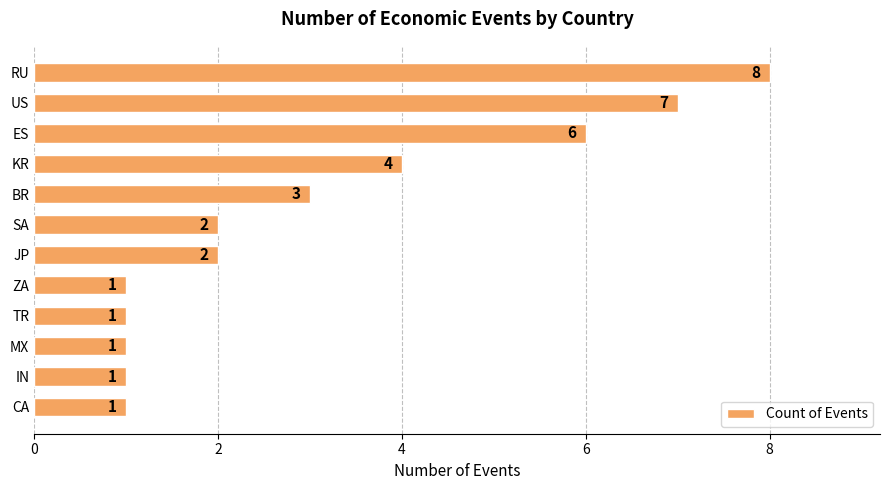

What is the approximate value at KR?

4